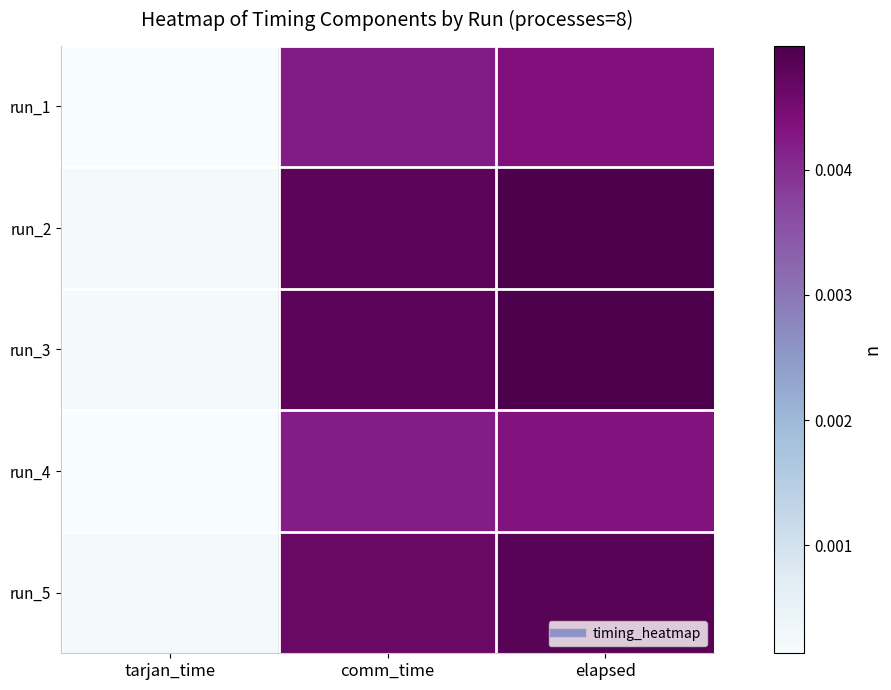

List the series in order of their peak value, lowest first.

run_4, run_1, run_5, run_2, run_3